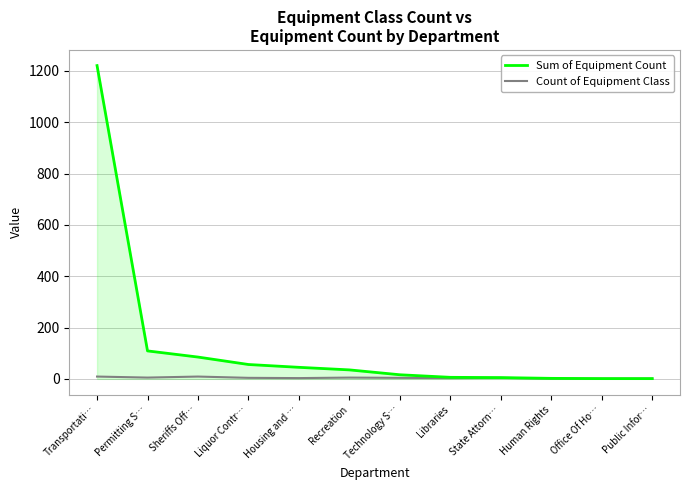

Which category has the highest value in the Sum of Equipment Count series?

Transportati…